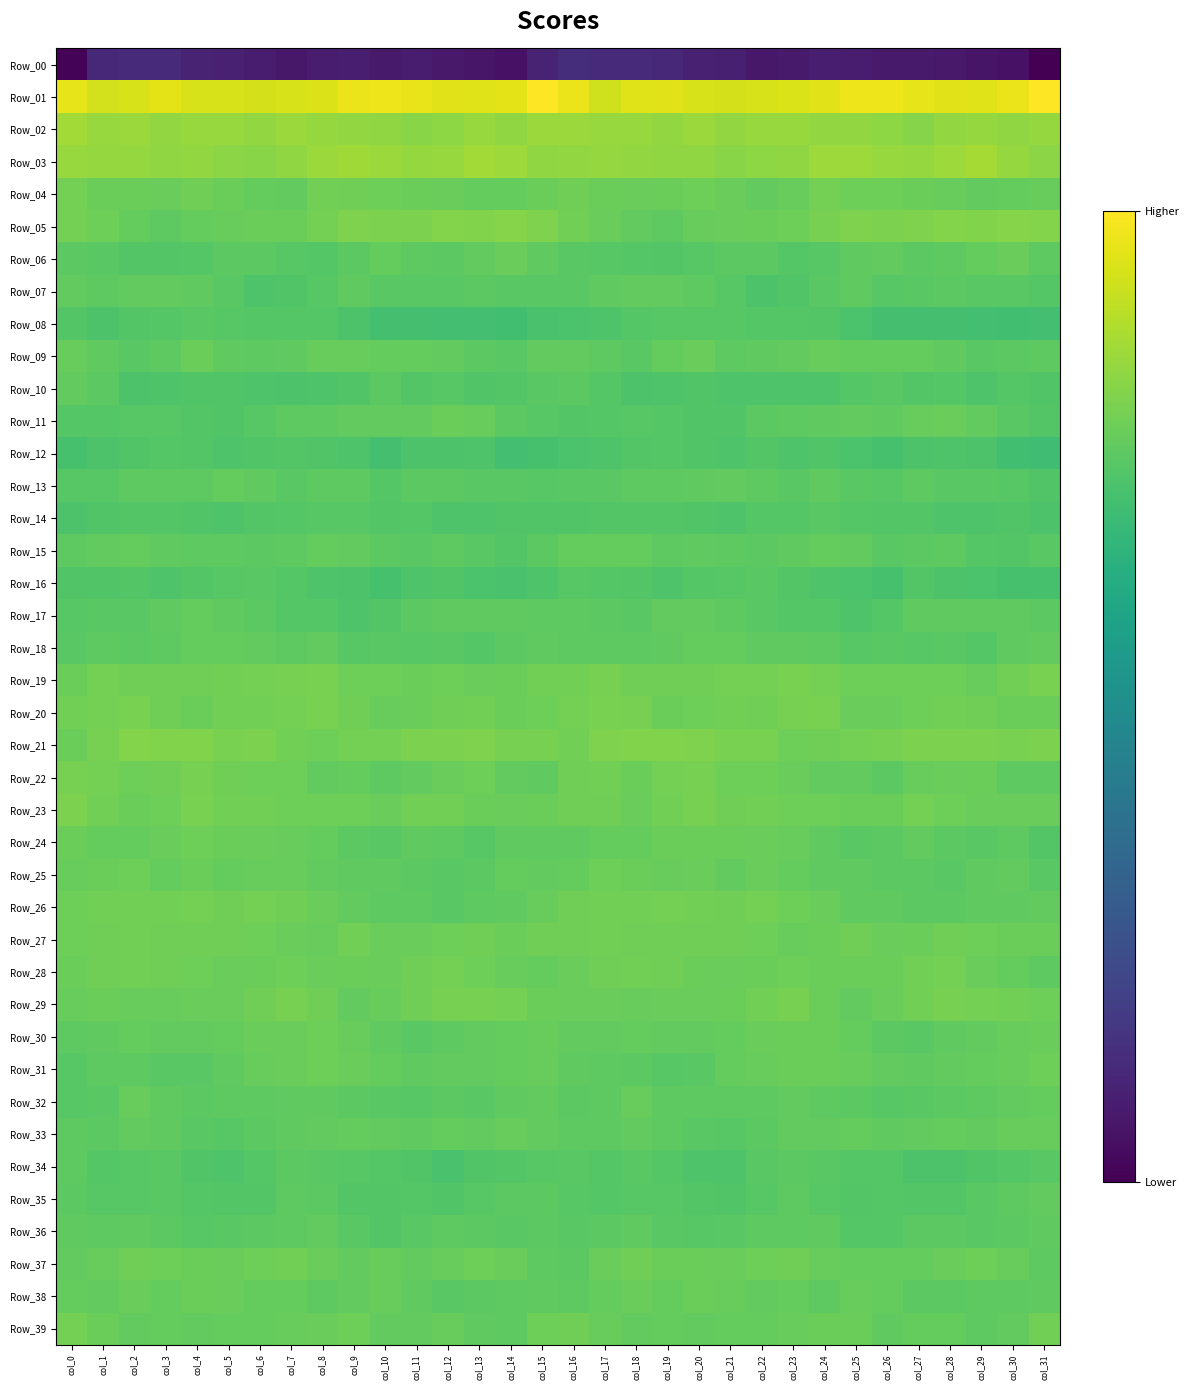

Reading left to right, transcribe all the data shown in this chart.

Row_00: col_0=-209.8	col_1=-180.6	col_2=-179.8	col_3=-179.9	col_4=-185.5	col_5=-187.1	col_6=-191.9	col_7=-194.7	col_8=-190.6	col_9=-189.3	col_10=-192.3	col_11=-191.4	col_12=-193.7	col_13=-195.9	col_14=-199.2	col_15=-185.1	col_16=-175.9	col_17=-179.2	col_18=-179.7	col_19=-181.5	col_20=-186.7	col_21=-187.9	col_22=-194.7	col_23=-192.5	col_24=-189.7	col_25=-190.1	col_26=-192.3	col_27=-192.3	col_28=-194.0	col_29=-197.5	col_30=-198.6	col_31=-212.7
Row_01: col_0=54.6	col_1=46.2	col_2=48.8	col_3=53.7	col_4=48.8	col_5=48.5	col_6=47.6	col_7=49.0	col_8=51.0	col_9=56.8	col_10=58.1	col_11=56.5	col_12=52.8	col_13=51.7	col_14=53.9	col_15=65.4	col_16=57.2	col_17=45.5	col_18=51.6	col_19=52.5	col_20=48.2	col_21=48.0	col_22=48.2	col_23=49.3	col_24=53.3	col_25=58.0	col_26=57.8	col_27=54.7	col_28=52.5	col_29=51.8	col_30=56.8	col_31=65.4
Row_02: col_0=26.8	col_1=22.6	col_2=23.8	col_3=20.5	col_4=22.6	col_5=22.1	col_6=20.7	col_7=23.3	col_8=21.1	col_9=20.1	col_10=19.6	col_11=15.9	col_12=18.0	col_13=22.8	col_14=19.4	col_15=23.4	col_16=24.1	col_17=22.2	col_18=23.0	col_19=20.5	col_20=23.6	col_21=20.5	col_22=22.7	col_23=22.1	col_24=20.7	col_25=20.1	col_26=18.2	col_27=15.4	col_28=20.7	col_29=21.5	col_30=19.7	col_31=21.9
Row_03: col_0=22.4	col_1=21.0	col_2=21.1	col_3=18.9	col_4=20.2	col_5=16.8	col_6=16.4	col_7=19.2	col_8=23.4	col_9=25.4	col_10=23.1	col_11=21.7	col_12=22.6	col_13=27.4	col_14=24.7	col_15=19.1	col_16=20.6	col_17=21.0	col_18=20.0	col_19=19.5	col_20=19.3	col_21=15.9	col_22=18.2	col_23=19.8	col_24=25.0	col_25=24.4	col_26=22.6	col_27=21.4	col_28=24.4	col_29=27.4	col_30=21.7	col_31=16.6
Row_04: col_0=7.6	col_1=3.4	col_2=2.5	col_3=1.9	col_4=4.6	col_5=2.6	col_6=-0.3	col_7=-1.2	col_8=6.1	col_9=5.0	col_10=3.7	col_11=3.1	col_12=1.7	col_13=-0.2	col_14=-0.6	col_15=3.2	col_16=4.6	col_17=2.9	col_18=1.8	col_19=2.9	col_20=4.2	col_21=1.9	col_22=-1.3	col_23=1.1	col_24=6.9	col_25=4.0	col_26=3.9	col_27=2.5	col_28=1.2	col_29=-1.0	col_30=-0.2	col_31=1.0
Row_05: col_0=7.6	col_1=3.6	col_2=-0.2	col_3=-3.7	col_4=-0.8	col_5=1.3	col_6=2.7	col_7=3.4	col_8=6.8	col_9=11.4	col_10=11.0	col_11=10.2	col_12=14.0	col_13=12.6	col_14=14.5	col_15=12.0	col_16=6.3	col_17=2.2	col_18=-1.8	col_19=-3.3	col_20=0.5	col_21=1.9	col_22=2.9	col_23=4.3	col_24=8.8	col_25=12.0	col_26=10.2	col_27=11.5	col_28=14.0	col_29=12.4	col_30=14.9	col_31=13.7
Row_06: col_0=-4.1	col_1=-5.5	col_2=-8.5	col_3=-8.7	col_4=-8.0	col_5=-4.4	col_6=-4.9	col_7=-6.4	col_8=-8.1	col_9=-4.7	col_10=-0.5	col_11=-3.7	col_12=-4.4	col_13=-1.4	col_14=2.1	col_15=-2.8	col_16=-5.3	col_17=-7.1	col_18=-8.4	col_19=-8.9	col_20=-6.3	col_21=-4.2	col_22=-5.1	col_23=-7.6	col_24=-7.3	col_25=-2.5	col_26=-1.5	col_27=-4.7	col_28=-3.4	col_29=-0.0	col_30=1.4	col_31=-3.5
Row_07: col_0=-1.1	col_1=-3.1	col_2=-1.7	col_3=-1.2	col_4=-2.7	col_5=-5.3	col_6=-11.1	col_7=-10.5	col_8=-7.3	col_9=-2.7	col_10=-5.6	col_11=-6.3	col_12=-5.5	col_13=-5.1	col_14=-5.4	col_15=-5.3	col_16=-5.4	col_17=-3.0	col_18=-1.4	col_19=-1.2	col_20=-3.7	col_21=-7.0	col_22=-11.8	col_23=-9.7	col_24=-5.3	col_25=-2.7	col_26=-6.9	col_27=-6.1	col_28=-5.1	col_29=-5.3	col_30=-5.2	col_31=-8.2
Row_08: col_0=-9.3	col_1=-11.9	col_2=-8.7	col_3=-7.7	col_4=-6.0	col_5=-7.0	col_6=-7.9	col_7=-8.0	col_8=-7.8	col_9=-11.8	col_10=-16.3	col_11=-16.1	col_12=-17.3	col_13=-17.4	col_14=-19.2	col_15=-14.9	col_16=-13.4	col_17=-11.0	col_18=-8.3	col_19=-6.6	col_20=-6.7	col_21=-7.1	col_22=-8.1	col_23=-7.7	col_24=-9.0	col_25=-13.8	col_26=-16.4	col_27=-17.0	col_28=-17.1	col_29=-17.9	col_30=-19.1	col_31=-17.7
Row_09: col_0=0.9	col_1=-2.5	col_2=-6.0	col_3=-3.1	col_4=3.4	col_5=-2.2	col_6=-3.2	col_7=-2.7	col_8=1.1	col_9=0.3	col_10=-0.1	col_11=-0.3	col_12=-1.2	col_13=-4.8	col_14=-5.7	col_15=-1.4	col_16=-1.4	col_17=-4.0	col_18=-6.0	col_19=0.0	col_20=2.0	col_21=-3.5	col_22=-2.8	col_23=-1.3	col_24=1.1	col_25=-0.1	col_26=-0.1	col_27=-0.6	col_28=-2.1	col_29=-6.0	col_30=-4.5	col_31=-4.1
Row_10: col_0=-1.4	col_1=-4.5	col_2=-11.8	col_3=-11.6	col_4=-10.0	col_5=-10.4	col_6=-11.3	col_7=-12.5	col_8=-10.7	col_9=-10.3	col_10=-4.9	col_11=-8.7	col_12=-7.2	col_13=-9.7	col_14=-9.4	col_15=-6.0	col_16=-4.7	col_17=-7.5	col_18=-12.4	col_19=-10.8	col_20=-10.5	col_21=-10.7	col_22=-11.6	col_23=-11.7	col_24=-11.3	col_25=-8.0	col_26=-5.7	col_27=-9.0	col_28=-7.4	col_29=-10.9	col_30=-7.6	col_31=-10.1
Row_11: col_0=-8.2	col_1=-7.8	col_2=-6.5	col_3=-7.3	col_4=-8.5	col_5=-10.5	col_6=-7.0	col_7=-3.2	col_8=-3.2	col_9=-1.7	col_10=-1.9	col_11=-1.0	col_12=2.5	col_13=0.5	col_14=-4.9	col_15=-7.3	col_16=-9.2	col_17=-7.6	col_18=-6.3	col_19=-7.6	col_20=-9.8	col_21=-10.0	col_22=-4.7	col_23=-3.4	col_24=-2.5	col_25=-1.5	col_26=-2.1	col_27=0.7	col_28=1.9	col_29=-1.4	col_30=-6.1	col_31=-8.8
Row_12: col_0=-15.5	col_1=-12.1	col_2=-9.9	col_3=-8.3	col_4=-9.0	col_5=-11.1	col_6=-9.9	col_7=-9.3	col_8=-10.5	col_9=-11.7	col_10=-16.3	col_11=-12.3	col_12=-11.9	col_13=-10.7	col_14=-17.7	col_15=-15.5	col_16=-13.6	col_17=-11.0	col_18=-9.3	col_19=-7.9	col_20=-9.8	col_21=-11.6	col_22=-8.5	col_23=-10.7	col_24=-9.9	col_25=-13.8	col_26=-15.3	col_27=-11.8	col_28=-11.3	col_29=-12.6	col_30=-18.9	col_31=-19.4
Row_13: col_0=-7.1	col_1=-6.6	col_2=-3.8	col_3=-3.4	col_4=-4.1	col_5=-0.8	col_6=-2.8	col_7=-5.3	col_8=-3.9	col_9=-3.5	col_10=-7.8	col_11=-4.5	col_12=-5.0	col_13=-6.1	col_14=-5.2	col_15=-6.8	col_16=-5.9	col_17=-5.5	col_18=-3.2	col_19=-3.8	col_20=-2.7	col_21=-1.2	col_22=-3.7	col_23=-5.9	col_24=-2.7	col_25=-5.6	col_26=-7.0	col_27=-4.0	col_28=-5.8	col_29=-5.3	col_30=-6.6	col_31=-10.1
Row_14: col_0=-12.1	col_1=-10.0	col_2=-8.6	col_3=-9.4	col_4=-10.3	col_5=-11.6	col_6=-8.8	col_7=-8.0	col_8=-6.7	col_9=-6.5	col_10=-9.2	col_11=-8.2	col_12=-11.1	col_13=-11.4	col_14=-9.7	col_15=-10.6	col_16=-9.8	col_17=-9.0	col_18=-9.1	col_19=-9.4	col_20=-10.6	col_21=-11.0	col_22=-8.4	col_23=-8.1	col_24=-6.0	col_25=-7.7	col_26=-9.2	col_27=-8.7	col_28=-11.5	col_29=-10.7	col_30=-10.4	col_31=-12.2
Row_15: col_0=-3.4	col_1=-1.3	col_2=0.2	col_3=-2.4	col_4=-3.3	col_5=-3.1	col_6=-4.6	col_7=-4.0	col_8=-0.8	col_9=-1.0	col_10=-4.1	col_11=-5.6	col_12=-3.6	col_13=-6.0	col_14=-8.7	col_15=-5.0	col_16=-0.0	col_17=-0.3	col_18=-0.3	col_19=-3.4	col_20=-2.6	col_21=-3.5	col_22=-5.2	col_23=-2.5	col_24=-0.6	col_25=-1.9	col_26=-5.4	col_27=-4.6	col_28=-3.7	col_29=-7.4	col_30=-9.0	col_31=-5.4
Row_16: col_0=-10.6	col_1=-9.7	col_2=-8.5	col_3=-11.3	col_4=-9.1	col_5=-7.3	col_6=-6.2	col_7=-7.4	col_8=-11.0	col_9=-11.8	col_10=-15.4	col_11=-11.0	col_12=-10.4	col_13=-13.1	col_14=-14.4	col_15=-11.6	col_16=-7.1	col_17=-8.2	col_18=-9.5	col_19=-11.1	col_20=-7.9	col_21=-6.8	col_22=-6.1	col_23=-8.7	col_24=-11.7	col_25=-12.8	col_26=-15.2	col_27=-9.2	col_28=-12.2	col_29=-12.9	col_30=-15.4	col_31=-15.3
Row_17: col_0=-6.3	col_1=-5.7	col_2=-5.8	col_3=-2.7	col_4=-0.8	col_5=-2.7	col_6=-4.9	col_7=-7.7	col_8=-7.5	col_9=-10.8	col_10=-9.3	col_11=-4.4	col_12=-2.5	col_13=-2.2	col_14=-2.2	col_15=-3.7	col_16=-3.0	col_17=-5.0	col_18=-5.2	col_19=-1.3	col_20=-1.2	col_21=-3.6	col_22=-5.9	col_23=-7.8	col_24=-8.4	col_25=-11.1	col_26=-7.8	col_27=-3.0	col_28=-2.7	col_29=-2.0	col_30=-2.5	col_31=-4.7
Row_18: col_0=-6.2	col_1=-3.9	col_2=-4.3	col_3=-3.1	col_4=-0.7	col_5=-0.1	col_6=-1.5	col_7=-3.4	col_8=-1.5	col_9=-6.9	col_10=-5.6	col_11=-7.3	col_12=-5.8	col_13=-7.4	col_14=-4.8	col_15=-2.9	col_16=-3.4	col_17=-3.4	col_18=-4.0	col_19=-2.0	col_20=-0.4	col_21=-0.1	col_22=-2.9	col_23=-2.3	col_24=-3.2	col_25=-7.3	col_26=-6.0	col_27=-7.0	col_28=-5.8	col_29=-7.7	col_30=-2.9	col_31=-1.9
Row_19: col_0=2.8	col_1=7.7	col_2=5.4	col_3=5.0	col_4=5.1	col_5=5.8	col_6=7.5	col_7=8.1	col_8=9.7	col_9=4.2	col_10=4.2	col_11=3.4	col_12=4.3	col_13=1.5	col_14=3.4	col_15=6.7	col_16=6.3	col_17=8.0	col_18=4.6	col_19=5.4	col_20=5.0	col_21=6.8	col_22=7.0	col_23=9.8	col_24=7.1	col_25=4.4	col_26=3.6	col_27=3.8	col_28=3.7	col_29=0.8	col_30=6.1	col_31=9.1
Row_20: col_0=6.1	col_1=7.5	col_2=9.7	col_3=5.0	col_4=2.4	col_5=5.8	col_6=5.9	col_7=6.9	col_8=10.0	col_9=4.6	col_10=1.1	col_11=3.2	col_12=5.4	col_13=6.0	col_14=3.4	col_15=4.0	col_16=7.4	col_17=9.0	col_18=8.7	col_19=3.2	col_20=3.8	col_21=6.0	col_22=5.6	col_23=8.2	col_24=9.1	col_25=2.3	col_26=1.9	col_27=3.6	col_28=6.6	col_29=4.9	col_30=3.3	col_31=3.1
Row_21: col_0=3.3	col_1=8.0	col_2=13.6	col_3=12.3	col_4=12.5	col_5=10.0	col_6=10.5	col_7=6.1	col_8=4.0	col_9=7.4	col_10=7.6	col_11=10.1	col_12=10.6	col_13=11.4	col_14=8.9	col_15=8.9	col_16=6.5	col_17=11.1	col_18=12.9	col_19=12.9	col_20=11.6	col_21=9.7	col_22=9.6	col_23=4.1	col_24=5.6	col_25=7.4	col_26=8.7	col_27=10.9	col_28=10.6	col_29=10.9	col_30=9.3	col_31=10.8
Row_22: col_0=8.3	col_1=7.3	col_2=3.9	col_3=4.7	col_4=8.7	col_5=5.7	col_6=4.2	col_7=3.7	col_8=-1.1	col_9=-0.2	col_10=-3.9	col_11=-1.8	col_12=1.8	col_13=3.8	col_14=-1.7	col_15=-2.4	col_16=5.2	col_17=6.4	col_18=2.9	col_19=6.9	col_20=8.0	col_21=4.4	col_22=4.1	col_23=2.0	col_24=-1.2	col_25=-1.2	col_26=-4.3	col_27=0.4	col_28=2.1	col_29=3.2	col_30=-3.9	col_31=-4.1
Row_23: col_0=10.2	col_1=6.7	col_2=2.5	col_3=3.8	col_4=9.5	col_5=5.8	col_6=6.7	col_7=4.4	col_8=3.6	col_9=4.2	col_10=1.6	col_11=6.6	col_12=5.8	col_13=2.5	col_14=2.3	col_15=2.7	col_16=5.3	col_17=4.8	col_18=2.2	col_19=6.4	col_20=8.5	col_21=5.2	col_22=6.4	col_23=3.5	col_24=4.1	col_25=3.2	col_26=2.7	col_27=7.5	col_28=4.1	col_29=2.3	col_30=1.8	col_31=1.6
Row_24: col_0=2.5	col_1=0.0	col_2=-0.6	col_3=1.6	col_4=3.7	col_5=2.9	col_6=2.3	col_7=0.8	col_8=-0.6	col_9=-5.1	col_10=-5.7	col_11=-2.6	col_12=-3.1	col_13=-6.8	col_14=-2.9	col_15=-2.7	col_16=-2.0	col_17=-0.6	col_18=0.2	col_19=2.8	col_20=3.0	col_21=2.6	col_22=1.4	col_23=0.7	col_24=-2.5	col_25=-5.6	col_26=-5.2	col_27=-1.7	col_28=-5.0	col_29=-6.0	col_30=-3.1	col_31=-8.5
Row_25: col_0=0.4	col_1=3.2	col_2=4.0	col_3=0.1	col_4=3.0	col_5=-0.8	col_6=1.3	col_7=1.0	col_8=-1.3	col_9=-2.6	col_10=-3.0	col_11=-5.2	col_12=-5.3	col_13=-4.3	col_14=-0.8	col_15=-1.0	col_16=0.0	col_17=4.2	col_18=2.6	col_19=0.7	col_20=2.2	col_21=-1.0	col_22=1.8	col_23=0.2	col_24=-2.2	col_25=-2.1	col_26=-4.4	col_27=-5.1	col_28=-5.3	col_29=-3.0	col_30=-1.4	col_31=-6.2
Row_26: col_0=4.2	col_1=6.0	col_2=6.4	col_3=6.7	col_4=7.1	col_5=5.1	col_6=7.4	col_7=4.9	col_8=2.2	col_9=-1.4	col_10=-3.3	col_11=-3.5	col_12=-5.7	col_13=-3.5	col_14=-2.4	col_15=1.2	col_16=5.4	col_17=6.2	col_18=6.4	col_19=7.2	col_20=6.4	col_21=5.5	col_22=7.3	col_23=3.6	col_24=1.4	col_25=-2.9	col_26=-3.0	col_27=-4.5	col_28=-5.1	col_29=-3.0	col_30=-2.4	col_31=-1.5
Row_27: col_0=4.4	col_1=5.4	col_2=6.0	col_3=4.6	col_4=4.9	col_5=5.1	col_6=4.1	col_7=1.5	col_8=1.1	col_9=5.7	col_10=1.8	col_11=2.3	col_12=4.0	col_13=5.0	col_14=3.0	col_15=4.7	col_16=5.3	col_17=5.7	col_18=5.5	col_19=4.8	col_20=5.0	col_21=4.6	col_22=3.6	col_23=0.5	col_24=3.2	col_25=5.0	col_26=1.4	col_27=2.9	col_28=4.7	col_29=4.1	col_30=3.2	col_31=3.0
Row_28: col_0=2.8	col_1=4.6	col_2=6.4	col_3=4.9	col_4=4.2	col_5=1.6	col_6=2.7	col_7=4.3	col_8=2.2	col_9=3.2	col_10=1.8	col_11=4.9	col_12=7.5	col_13=4.4	col_14=0.8	col_15=-0.8	col_16=1.5	col_17=5.2	col_18=5.9	col_19=4.8	col_20=3.4	col_21=1.6	col_22=3.4	col_23=3.6	col_24=2.4	col_25=3.1	col_26=2.4	col_27=6.4	col_28=7.1	col_29=2.1	col_30=0.2	col_31=-3.8
Row_29: col_0=1.0	col_1=2.8	col_2=0.8	col_3=1.1	col_4=1.7	col_5=1.7	col_6=5.1	col_7=8.3	col_8=5.4	col_9=-1.3	col_10=0.6	col_11=5.0	col_12=8.1	col_13=8.2	col_14=7.2	col_15=2.9	col_16=1.6	col_17=2.1	col_18=0.8	col_19=1.4	col_20=1.5	col_21=2.6	col_22=6.5	col_23=8.1	col_24=2.6	col_25=-1.3	col_26=2.2	col_27=6.5	col_28=8.4	col_29=7.4	col_30=6.6	col_31=3.5
Row_30: col_0=-4.0	col_1=-2.1	col_2=-0.8	col_3=-1.0	col_4=-1.6	col_5=-0.8	col_6=1.3	col_7=1.8	col_8=3.9	col_9=0.4	col_10=-2.4	col_11=-6.0	col_12=-3.5	col_13=-1.8	col_14=-0.6	col_15=1.1	col_16=-1.9	col_17=-1.3	col_18=-0.8	col_19=-1.3	col_20=-1.9	col_21=0.1	col_22=1.5	col_23=2.8	col_24=3.0	col_25=-0.5	col_26=-4.5	col_27=-5.5	col_28=-2.8	col_29=-1.2	col_30=0.4	col_31=2.2
Row_31: col_0=-7.0	col_1=-4.0	col_2=-3.7	col_3=-5.8	col_4=-6.0	col_5=-2.9	col_6=0.9	col_7=1.4	col_8=3.9	col_9=1.6	col_10=-0.1	col_11=-2.0	col_12=-0.9	col_13=-1.3	col_14=-0.3	col_15=0.6	col_16=-2.3	col_17=-3.2	col_18=-4.8	col_19=-6.4	col_20=-5.3	col_21=-0.8	col_22=0.4	col_23=3.1	col_24=3.0	col_25=0.8	col_26=-0.9	col_27=-1.9	col_28=-0.9	col_29=-0.7	col_30=0.7	col_31=4.2
Row_32: col_0=-7.2	col_1=-5.8	col_2=0.5	col_3=-2.1	col_4=-4.5	col_5=-3.4	col_6=-3.3	col_7=-2.3	col_8=-2.4	col_9=-4.6	col_10=-6.0	col_11=-6.6	col_12=-4.7	col_13=-5.2	col_14=-2.1	col_15=-1.5	col_16=-4.7	col_17=-3.3	col_18=0.5	col_19=-3.7	col_20=-4.1	col_21=-3.1	col_22=-3.7	col_23=-1.0	col_24=-3.8	col_25=-5.2	col_26=-6.6	col_27=-5.9	col_28=-4.9	col_29=-4.1	col_30=-1.3	col_31=-0.8
Row_33: col_0=-3.3	col_1=-4.2	col_2=-0.9	col_3=-2.8	col_4=-5.4	col_5=-6.9	col_6=-5.1	col_7=-2.6	col_8=-1.7	col_9=-0.7	col_10=-1.7	col_11=-2.8	col_12=-0.6	col_13=-1.1	col_14=0.8	col_15=-1.1	col_16=-3.6	col_17=-3.3	col_18=-0.9	col_19=-3.8	col_20=-6.1	col_21=-6.6	col_22=-4.2	col_23=-1.7	col_24=-1.7	col_25=-0.3	col_26=-2.9	col_27=-1.9	col_28=-0.5	col_29=-1.0	col_30=1.2	col_31=0.5
Row_34: col_0=-3.2	col_1=-7.7	col_2=-6.4	col_3=-6.2	col_4=-10.1	col_5=-11.5	col_6=-7.9	col_7=-4.3	col_8=-5.5	col_9=-7.3	col_10=-8.4	col_11=-10.0	col_12=-14.1	col_13=-10.2	col_14=-8.6	col_15=-6.5	col_16=-5.6	col_17=-8.2	col_18=-5.5	col_19=-7.6	col_20=-10.8	col_21=-10.8	col_22=-6.1	col_23=-4.4	col_24=-6.1	col_25=-8.1	col_26=-8.1	col_27=-12.4	col_28=-12.6	col_29=-9.6	col_30=-8.3	col_31=-6.3
Row_35: col_0=-4.7	col_1=-7.0	col_2=-7.2	col_3=-5.8	col_4=-8.3	col_5=-9.3	col_6=-8.9	col_7=-3.9	col_8=-4.9	col_9=-8.8	col_10=-8.9	col_11=-7.7	col_12=-10.1	col_13=-7.3	col_14=-4.6	col_15=-5.1	col_16=-6.3	col_17=-7.9	col_18=-6.5	col_19=-6.5	col_20=-8.6	col_21=-9.7	col_22=-6.9	col_23=-3.7	col_24=-6.4	col_25=-9.5	col_26=-7.9	col_27=-8.8	col_28=-9.5	col_29=-6.1	col_30=-3.7	col_31=-1.0
Row_36: col_0=-2.0	col_1=-3.8	col_2=-3.0	col_3=-4.1	col_4=-6.9	col_5=-5.6	col_6=-4.4	col_7=-3.9	col_8=-1.8	col_9=-6.1	col_10=-8.7	col_11=-5.7	col_12=-4.1	col_13=-5.1	col_14=-5.5	col_15=-4.2	col_16=-5.6	col_17=-4.2	col_18=-2.7	col_19=-5.7	col_20=-6.5	col_21=-5.3	col_22=-4.1	col_23=-3.2	col_24=-2.7	col_25=-7.8	col_26=-7.7	col_27=-4.6	col_28=-4.3	col_29=-5.8	col_30=-4.6	col_31=-2.4
Row_37: col_0=-1.0	col_1=0.9	col_2=5.0	col_3=4.0	col_4=3.4	col_5=1.4	col_6=3.7	col_7=6.0	col_8=2.3	col_9=-1.0	col_10=0.3	col_11=-0.9	col_12=0.9	col_13=4.3	col_14=2.3	col_15=-4.0	col_16=-4.8	col_17=1.9	col_18=5.2	col_19=3.3	col_20=2.9	col_21=1.8	col_22=4.4	col_23=5.6	col_24=0.2	col_25=-0.5	col_26=0.1	col_27=-0.8	col_28=2.4	col_29=4.2	col_30=0.3	col_31=-3.5
Row_38: col_0=-0.6	col_1=-1.1	col_2=2.0	col_3=-0.4	col_4=2.9	col_5=2.0	col_6=-0.7	col_7=-0.1	col_8=-3.0	col_9=-1.2	col_10=1.0	col_11=-3.0	col_12=-5.4	col_13=-4.1	col_14=-3.6	col_15=-2.6	col_16=-3.7	col_17=-0.4	col_18=1.4	col_19=0.1	col_20=3.3	col_21=1.1	col_22=-1.4	col_23=-0.3	col_24=-3.5	col_25=0.6	col_26=-0.4	col_27=-4.2	col_28=-5.1	col_29=-3.9	col_30=-3.4	col_31=-2.1
Row_39: col_0=7.7	col_1=3.1	col_2=-1.9	col_3=-0.7	col_4=-1.1	col_5=-0.6	col_6=-0.2	col_7=0.7	col_8=2.0	col_9=3.6	col_10=-0.9	col_11=-1.5	col_12=0.8	col_13=-2.1	col_14=-3.2	col_15=3.9	col_16=4.9	col_17=0.3	col_18=-1.7	col_19=-0.7	col_20=-1.3	col_21=0.0	col_22=-0.4	col_23=1.2	col_24=3.2	col_25=2.6	col_26=-2.2	col_27=-0.4	col_28=0.1	col_29=-3.2	col_30=-1.0	col_31=5.7